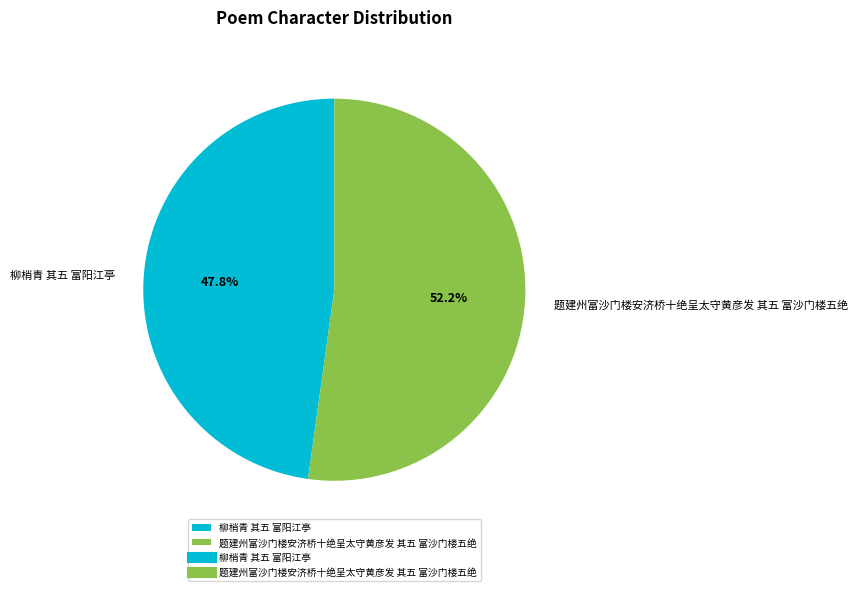

What is the ratio of the value at 柳梢青 其五 富阳江亭 to the value at 题建州富沙门楼安济桥十绝呈太守黄彦发 其五 富沙门楼五绝?

0.9